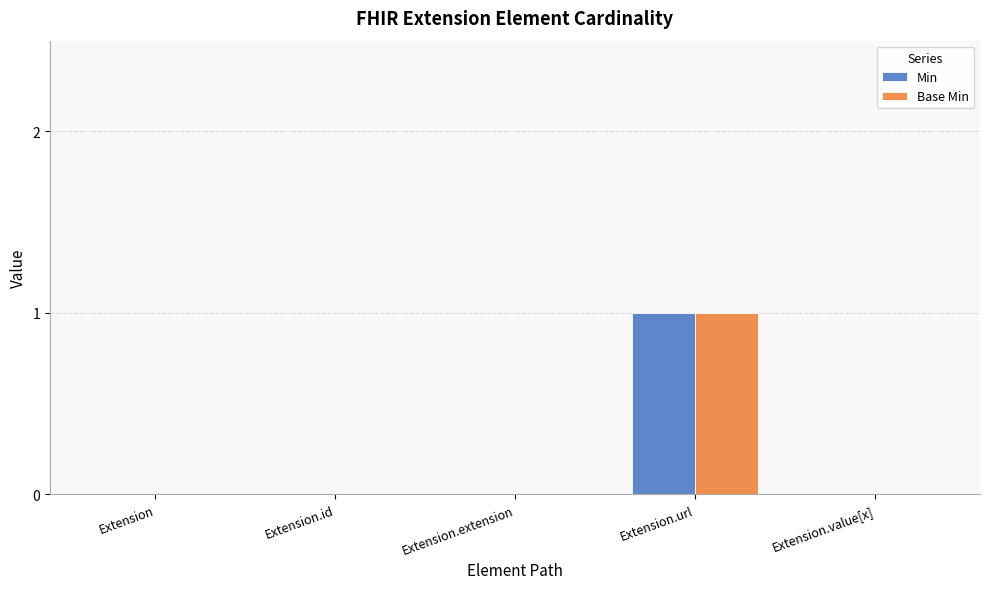

Is the value of Base Min at Extension greater than the value of Min at Extension.url?

No